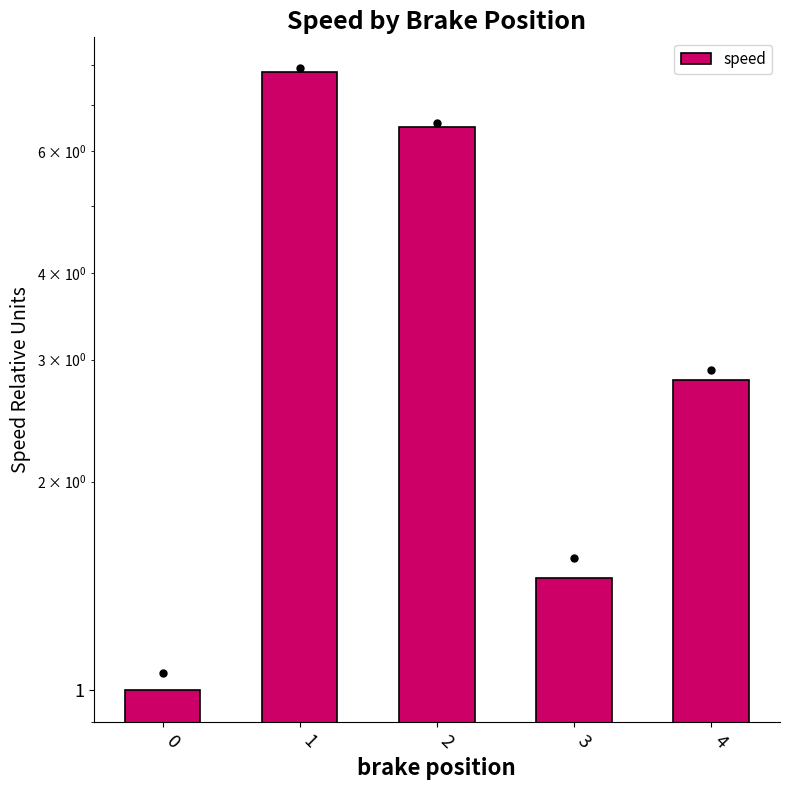

Between 0 and 1, which is larger?

1